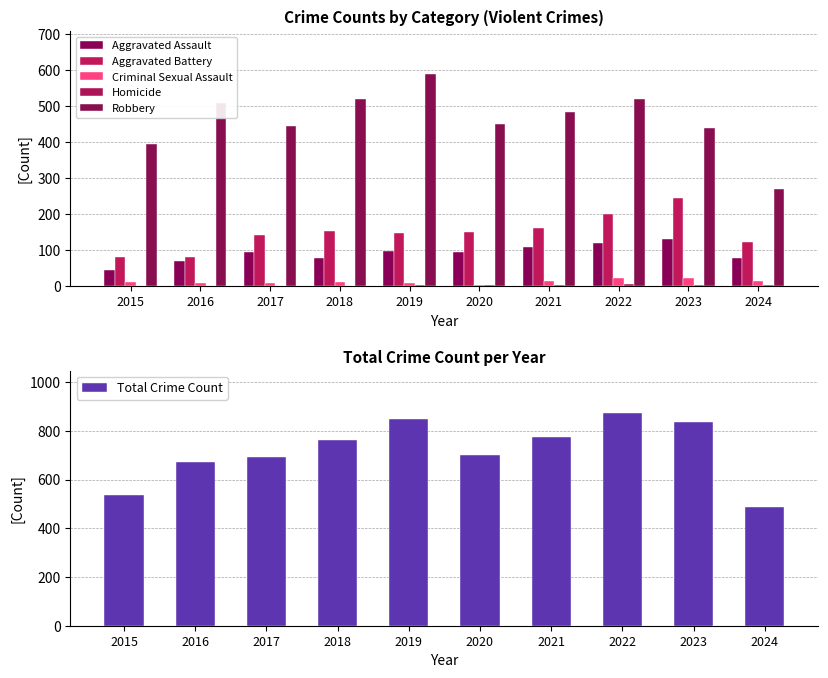

What is the maximum value shown in the chart?

873